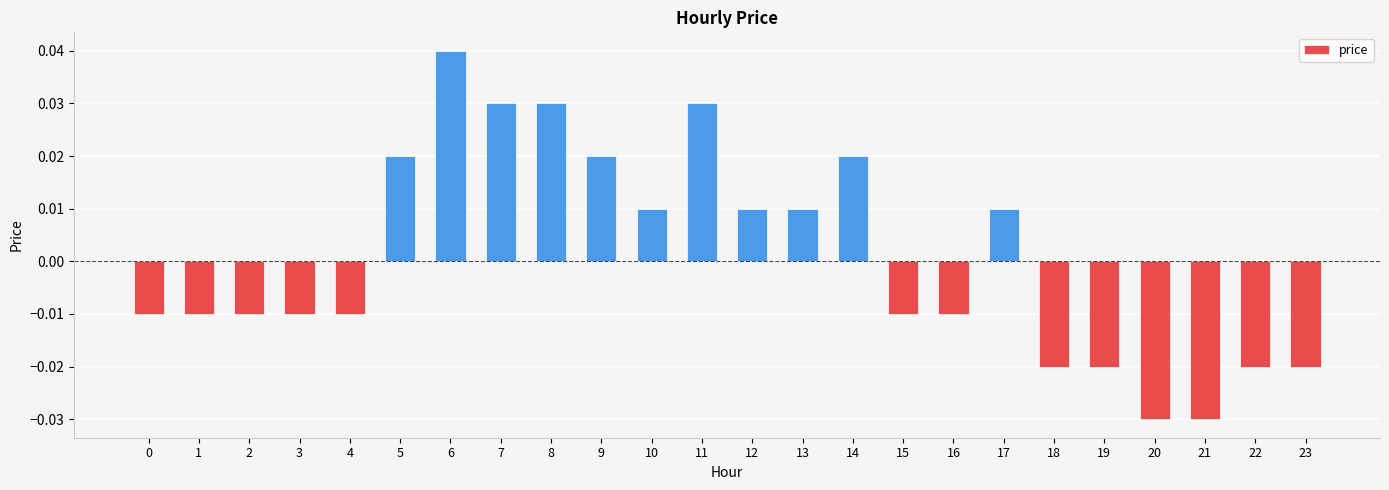

How many values are below zero?

13